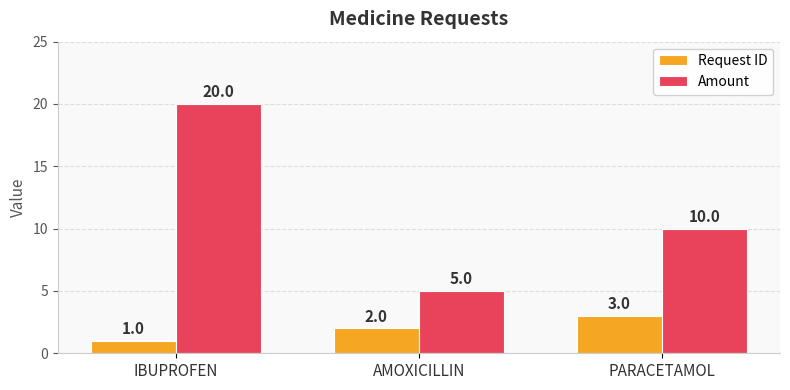

The value of Amount at IBUPROFEN is 20. True or false?

True